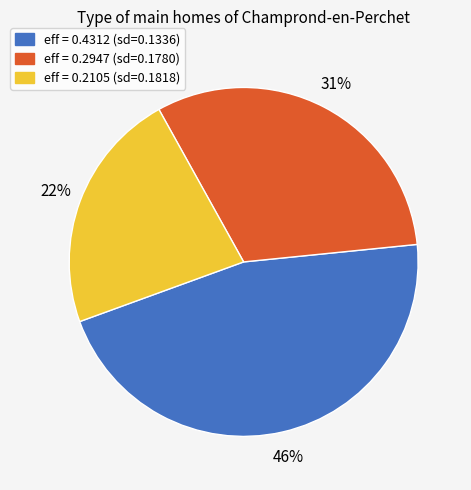

How many segments does this pie chart have?

3